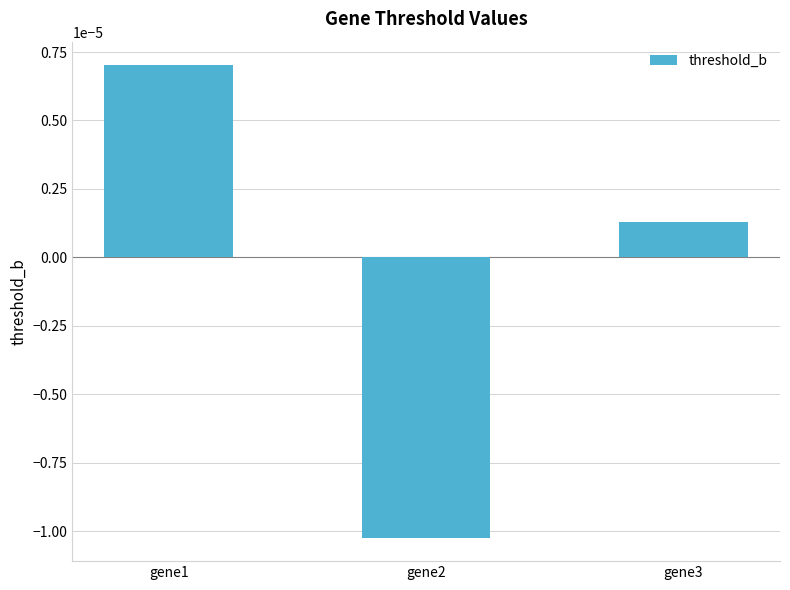

List the labels in order of value, smallest first.

gene2, gene3, gene1